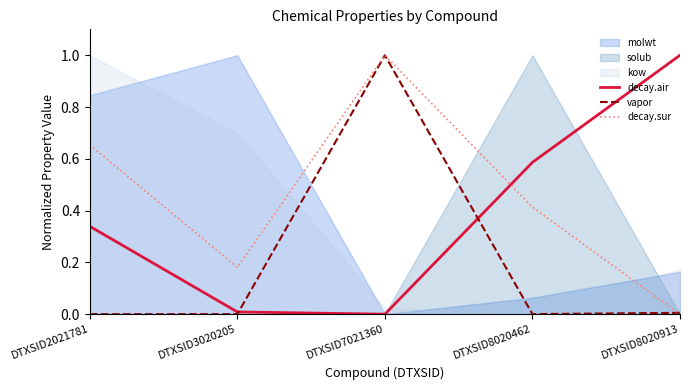

What is the highest value of the vapor series?

1.0